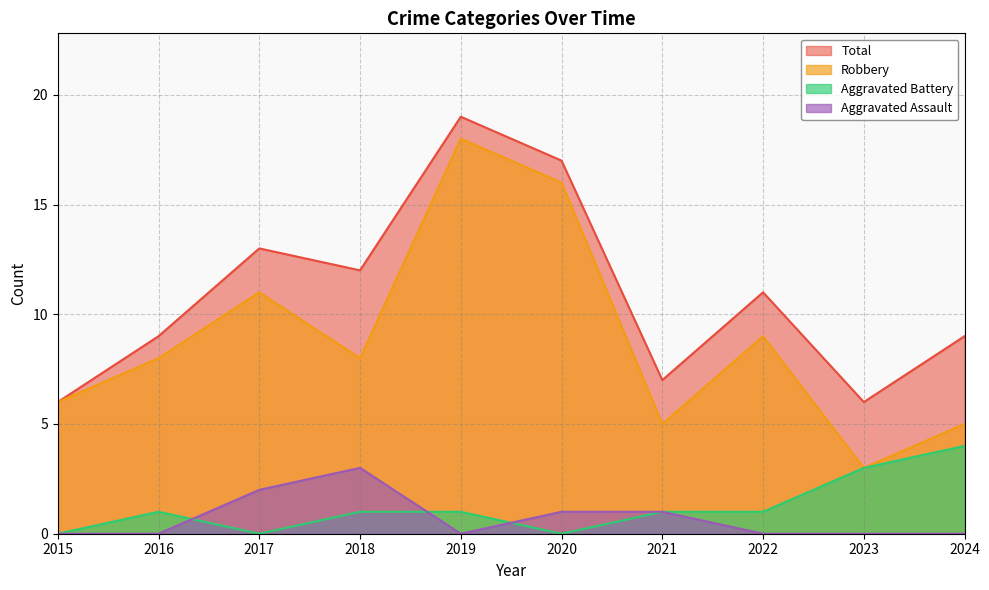

Reading left to right, transcribe all the data shown in this chart.

Robbery: 2015=6	2016=8	2017=11	2018=8	2019=18	2020=16	2021=5	2022=9	2023=3	2024=5
Aggravated Battery: 2015=0	2016=1	2017=0	2018=1	2019=1	2020=0	2021=1	2022=1	2023=3	2024=4
Aggravated Assault: 2015=0	2016=0	2017=2	2018=3	2019=0	2020=1	2021=1	2022=0	2023=0	2024=0
Total: 2015=6	2016=9	2017=13	2018=12	2019=19	2020=17	2021=7	2022=11	2023=6	2024=9